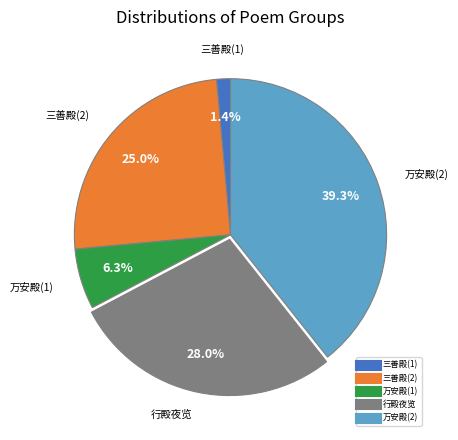

Does any single category account for the majority?

No